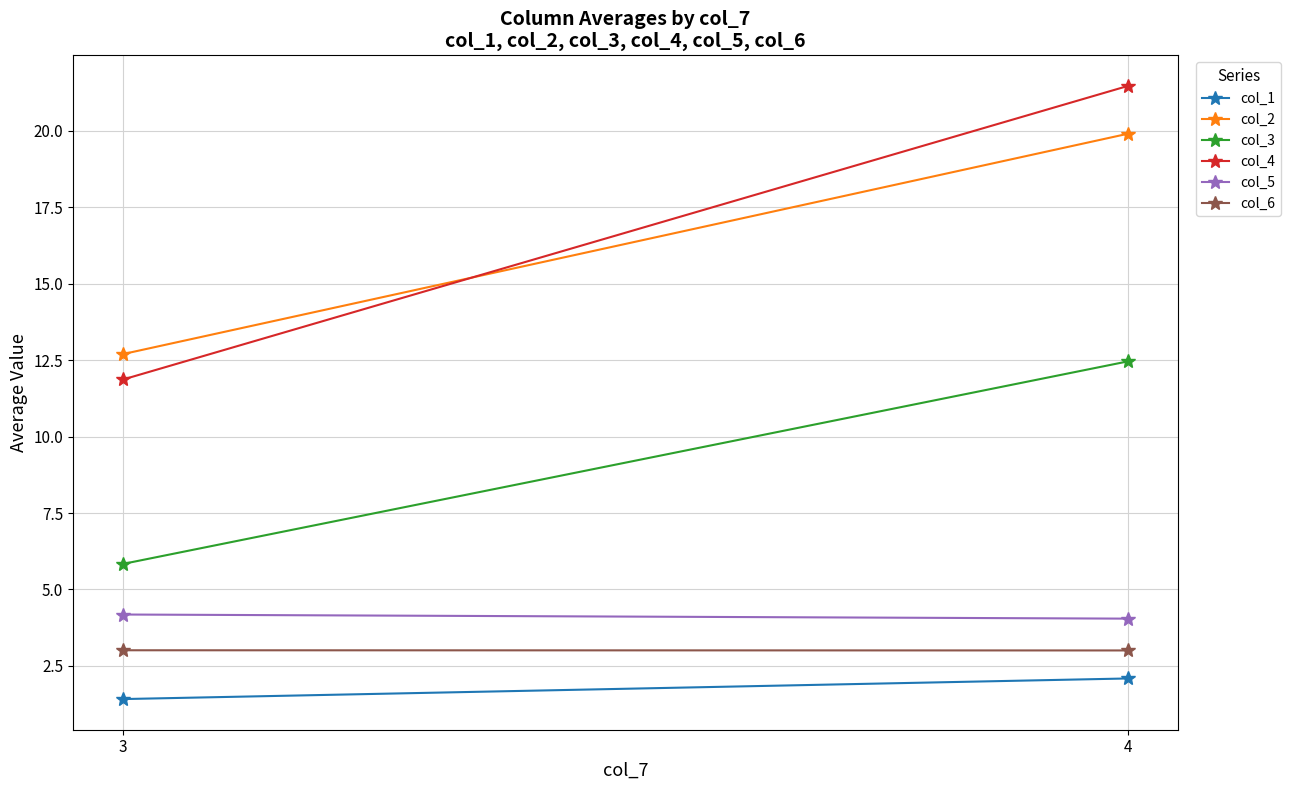

At which category is the sum across all series the highest?

4